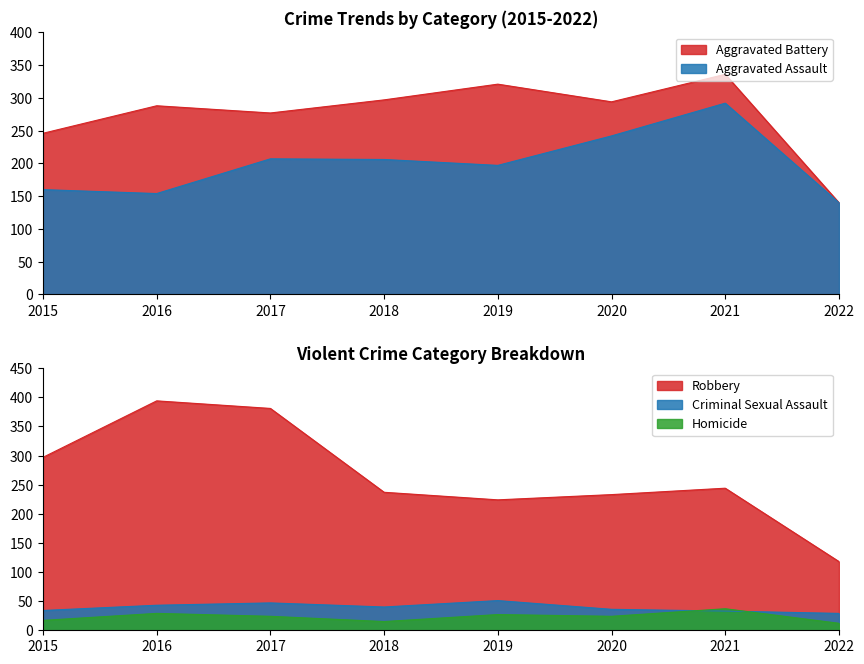

Reading right to left, transcribe all the data shown in this chart.

Aggravated Assault: 2022=140	2021=292	2020=242	2019=197	2018=206	2017=207	2016=154	2015=160
Aggravated Battery: 2022=140	2021=336	2020=294	2019=321	2018=297	2017=277	2016=288	2015=246
Criminal Sexual Assault: 2022=29	2021=33	2020=36	2019=51	2018=40	2017=47	2016=43	2015=34
Homicide: 2022=12	2021=37	2020=24	2019=27	2018=15	2017=24	2016=29	2015=17
Robbery: 2022=118	2021=244	2020=233	2019=224	2018=237	2017=381	2016=394	2015=297